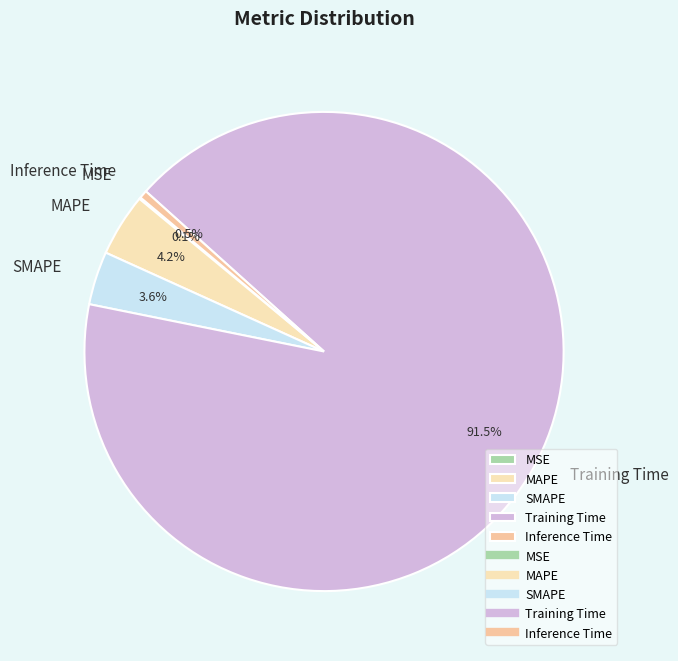

Which slice represents more than half of the pie?

Training Time